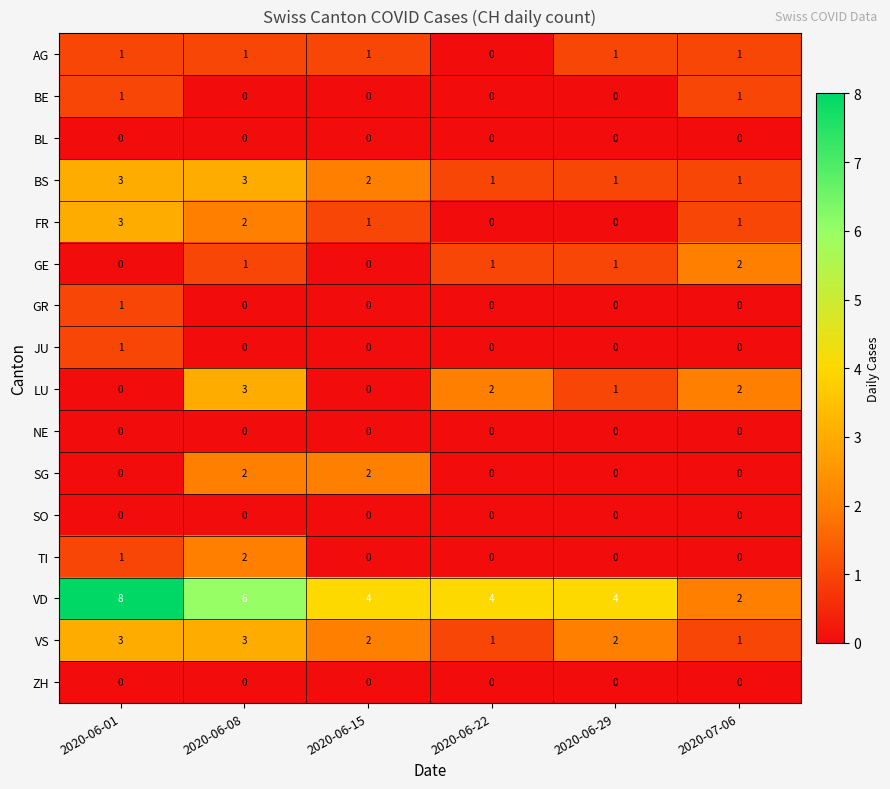

The BE series shows 0 at 2020-06-15. True or false?

True